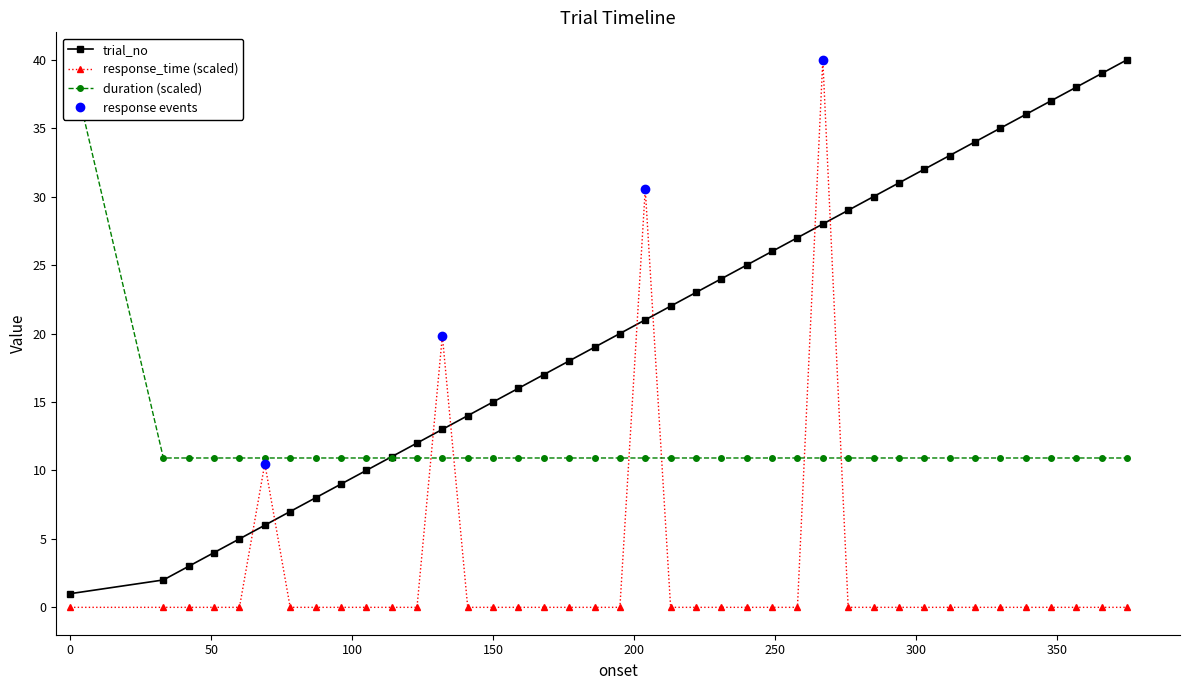

Reading left to right, extract all data points from this chart.

onset: 1.0	2.0	3.0	4.0	5.0	6.0	7.0	8.0	9.0	10.0	11.0	12.0	13.0	14.0	15.0	16.0	17.0	18.0	19.0	20.0	21.0	22.0	23.0	24.0	25.0	26.0	27.0	28.0	29.0	30.0	31.0	32.0	33.0	34.0	35.0	36.0	37.0	38.0	39.0	40.0
response_time: 0.0	0.0	0.0	0.0	0.0	10.5	0.0	0.0	0.0	0.0	0.0	0.0	19.8	0.0	0.0	0.0	0.0	0.0	0.0	0.0	30.6	0.0	0.0	0.0	0.0	0.0	0.0	40.0	0.0	0.0	0.0	0.0	0.0	0.0	0.0	0.0	0.0	0.0	0.0	0.0
duration: 40.0	10.9	10.9	10.9	10.9	10.9	10.9	10.9	10.9	10.9	10.9	10.9	10.9	10.9	10.9	10.9	10.9	10.9	10.9	10.9	10.9	10.9	10.9	10.9	10.9	10.9	10.9	10.9	10.9	10.9	10.9	10.9	10.9	10.9	10.9	10.9	10.9	10.9	10.9	10.9